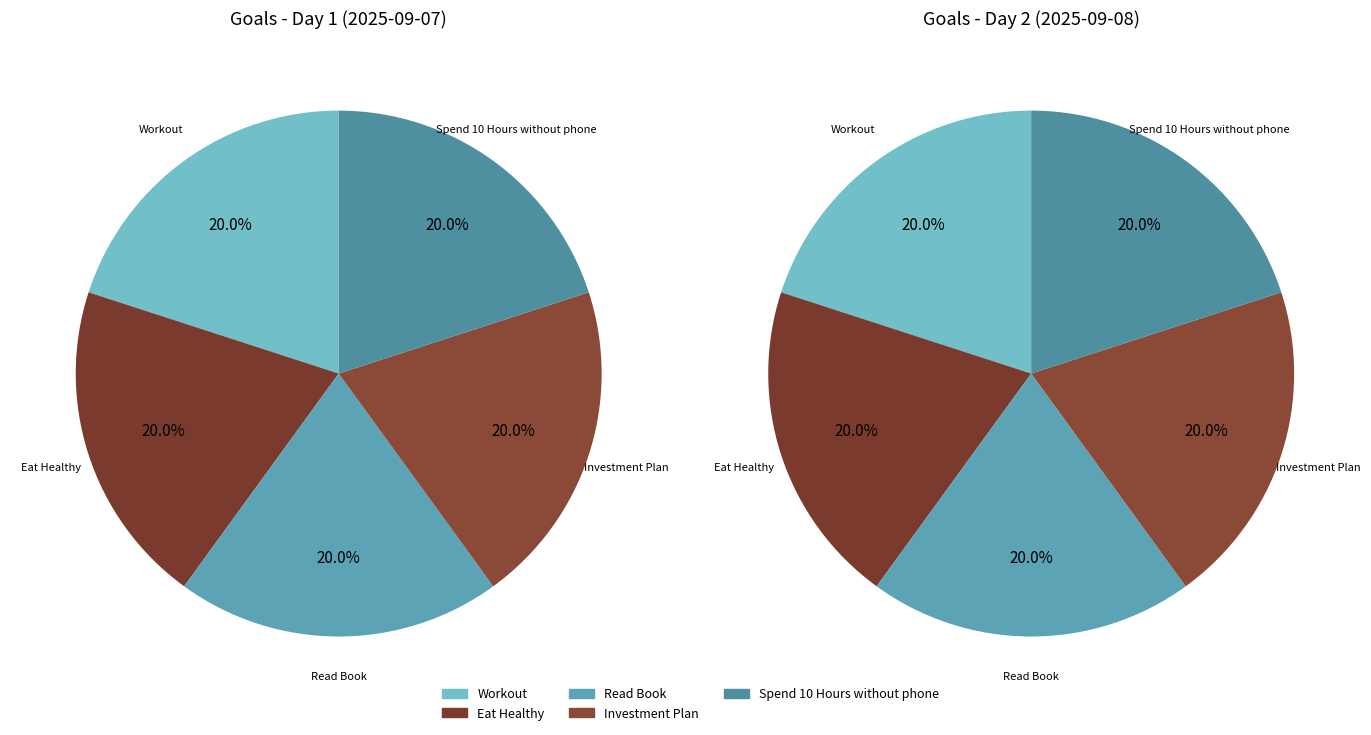

Between Eat Healthy and Workout, which is larger?

Workout